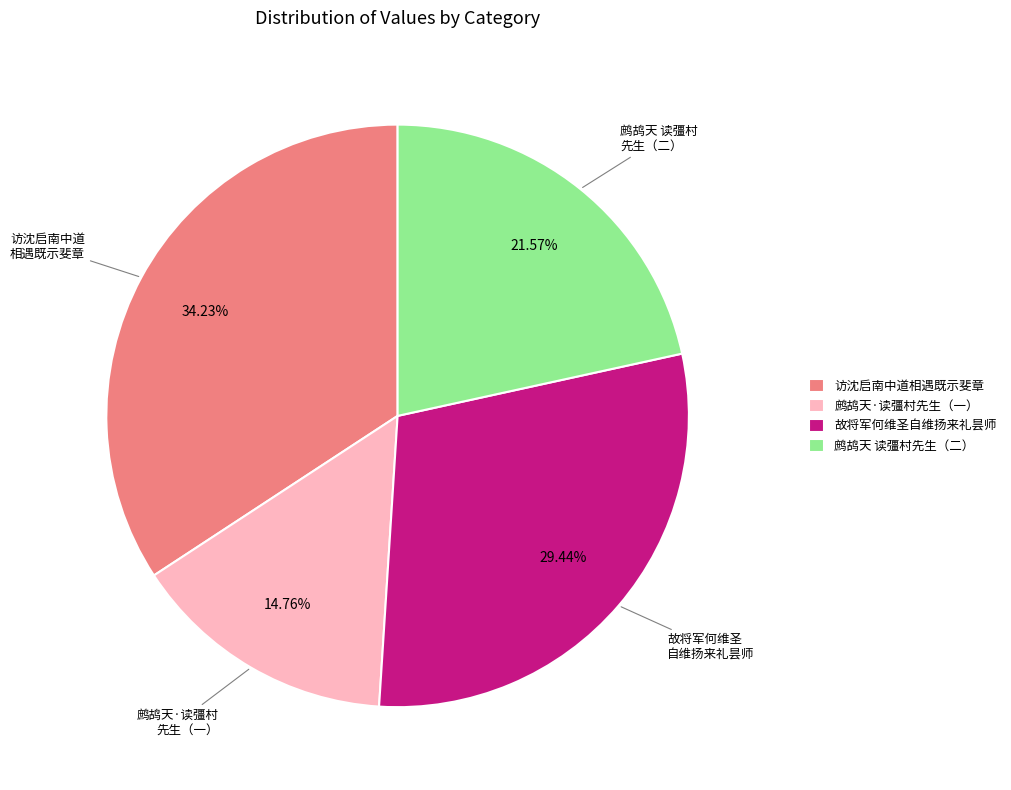

Does any single category account for the majority?

No